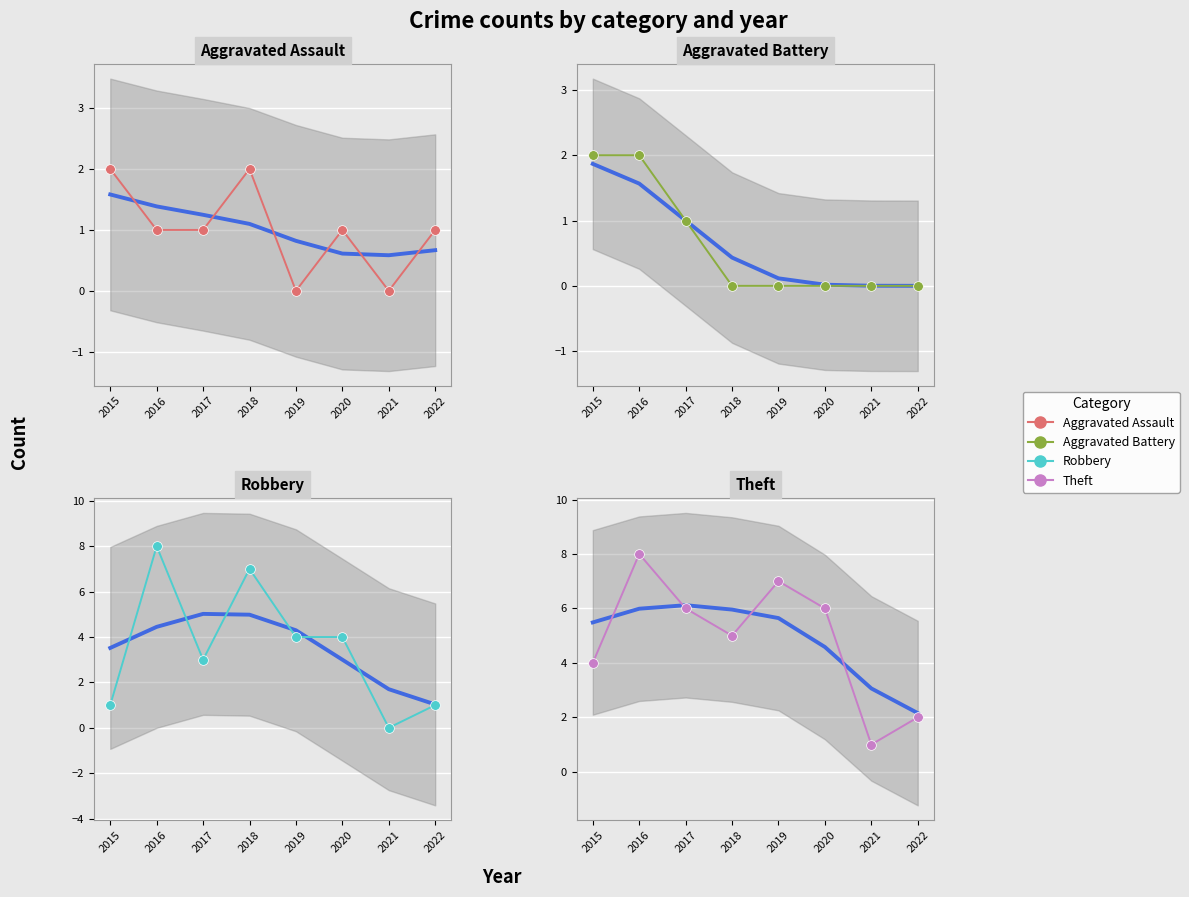

What is the value of the Robbery point at the 6th from the left?

4